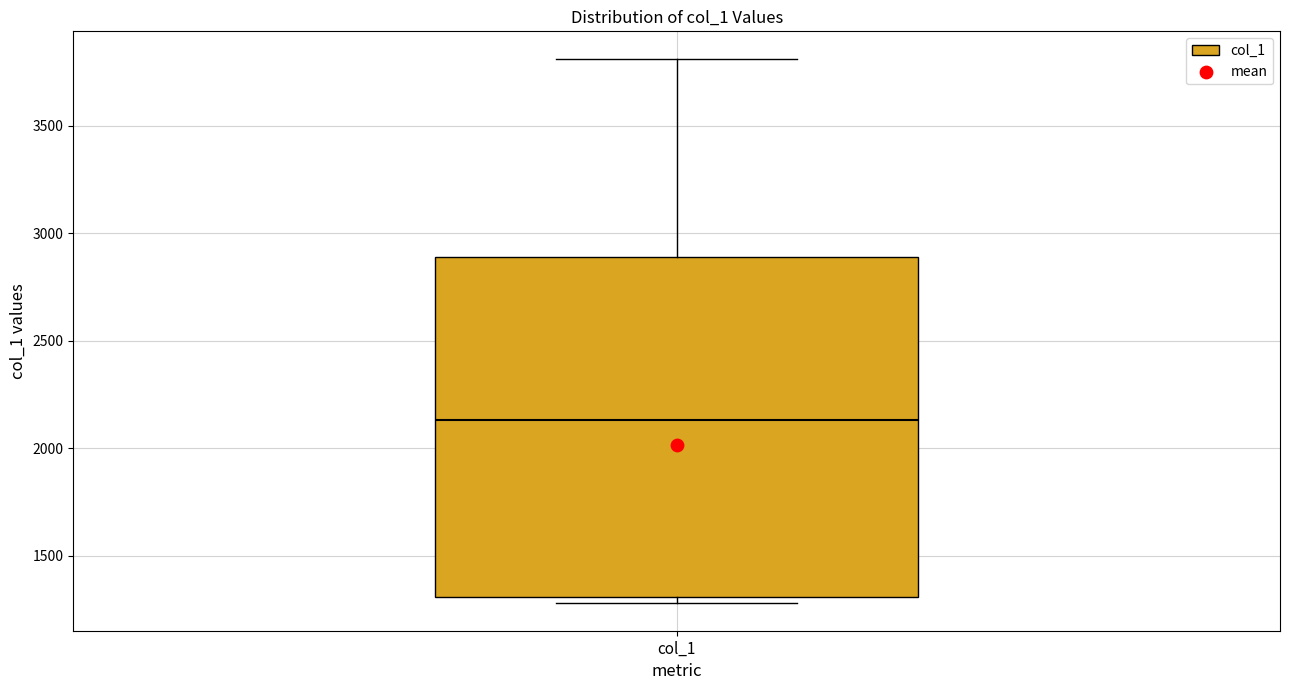

Where does the median line of the box for col_1 sit on the y-axis? The values are not printed on the chart, so give them approximately, as read against the axis.

2150